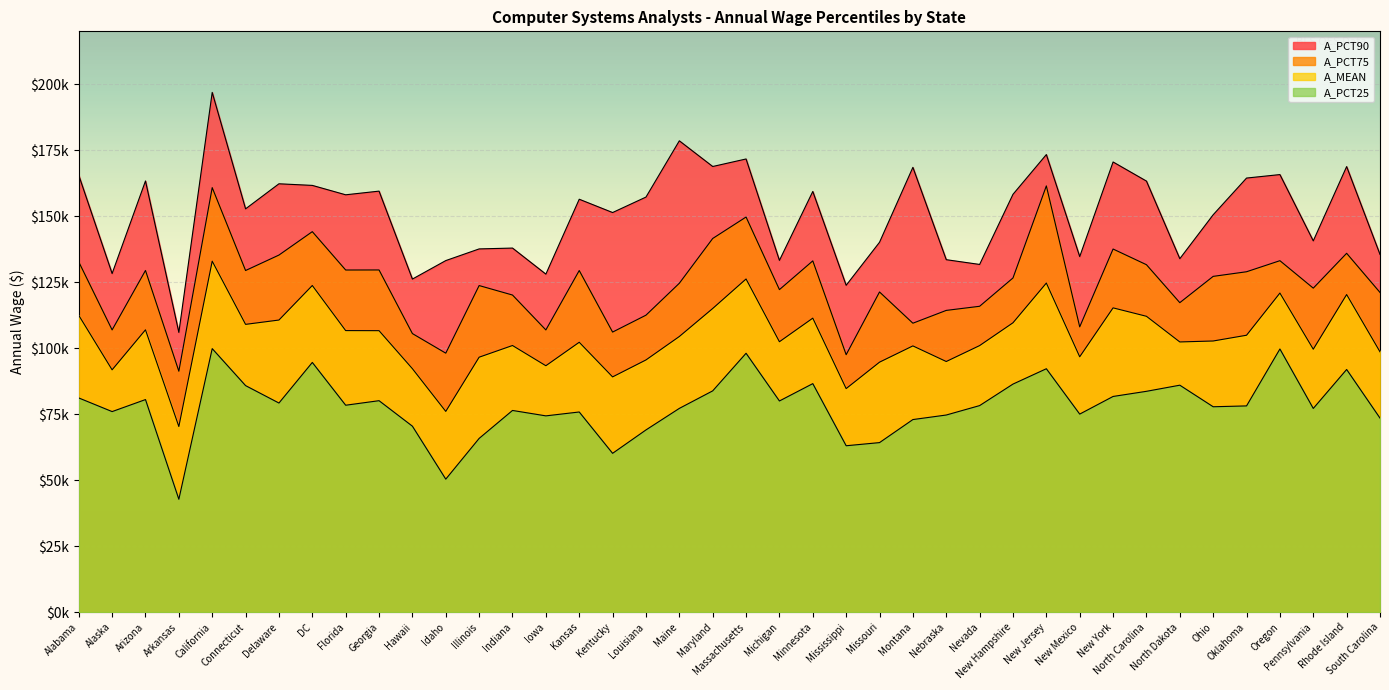

In A_MEAN, how many points are higher than both neighbors (excluding endpoints)?

12